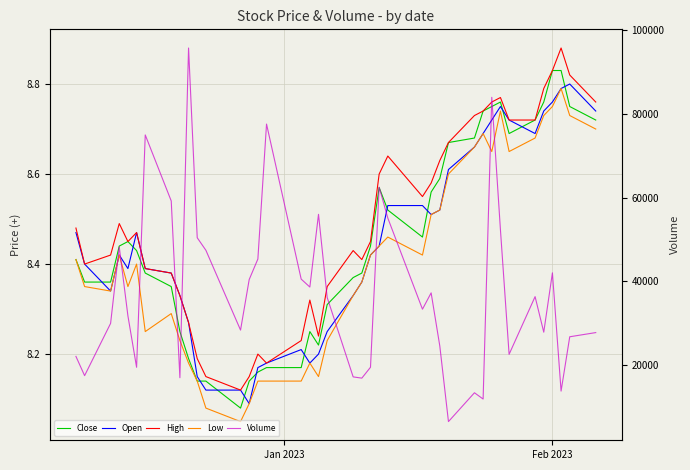

What is the difference between the maximum and minimum values in the Close series?

0.8